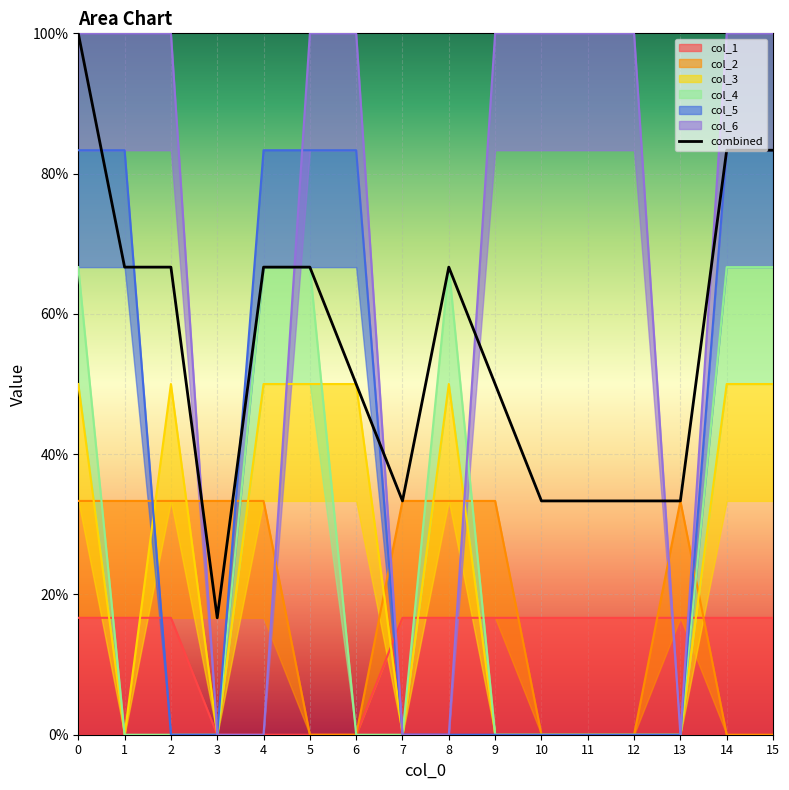

What is the sum of the values at 4 and 7?

1.0